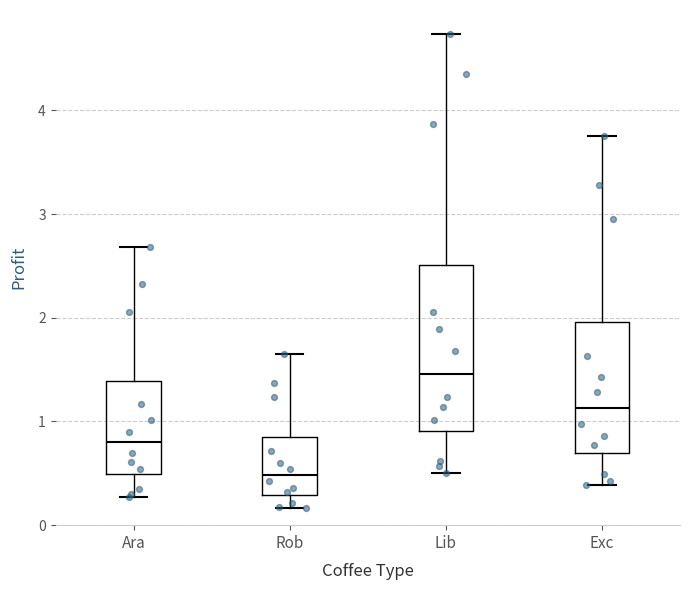

Reading left to right, transcribe this box plot: for each box, give where its median line is, the range the box spans, and where its two whiskers end, as read against the y-axis. The values are not printed on the chart, so give them approximately, as read against the axis.

Ara: median 0.8, box 0.5 to 1.4, whiskers 0.3 to 2.7
Rob: median 0.5, box 0.3 to 0.8, whiskers 0.2 to 1.6
Lib: median 1.5, box 0.9 to 2.5, whiskers 0.5 to 4.7
Exc: median 1.1, box 0.7 to 2.0, whiskers 0.4 to 3.8